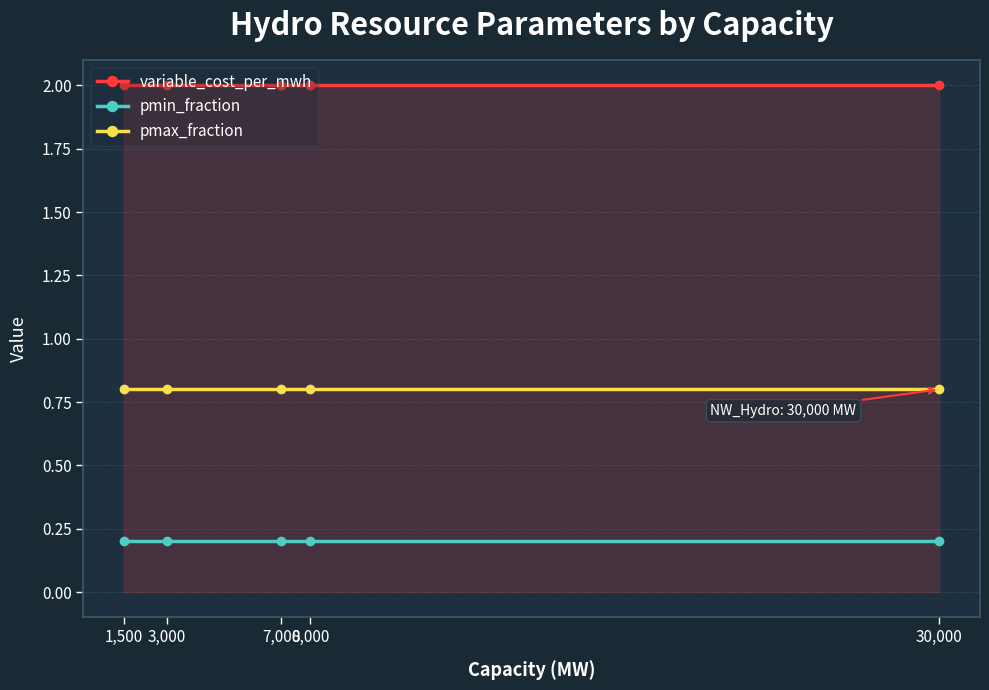

What is the minimum value for variable_cost_per_mwh?

2.0